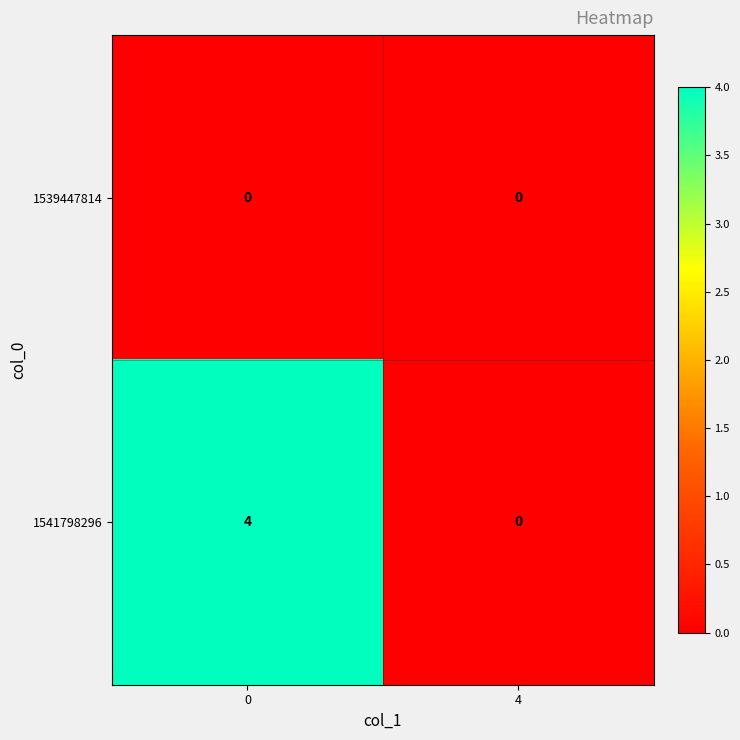

Reading right to left, transcribe all the data shown in this chart.

1539447814: 4=0	0=0
1541798296: 4=0	0=4